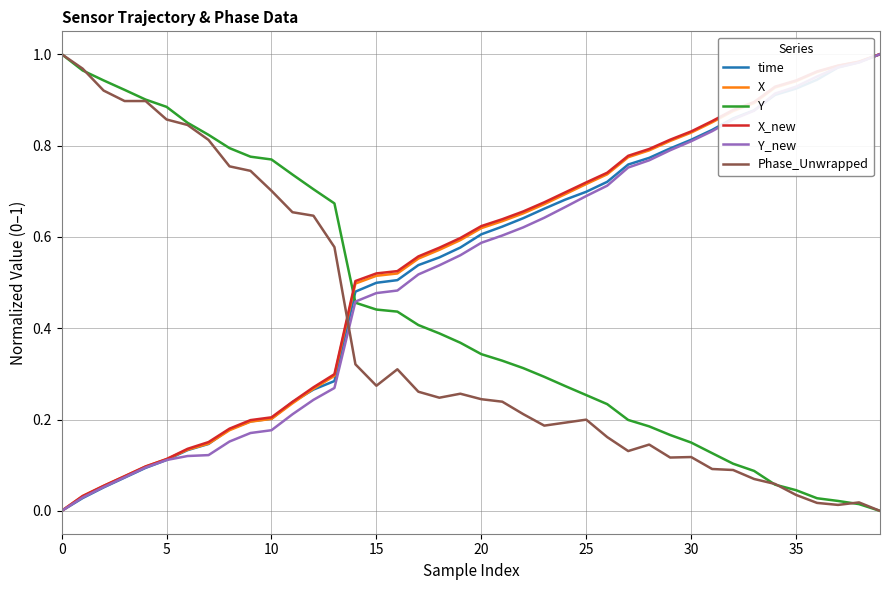

What are all the series names shown in the legend?

time, X, Y, X_new, Y_new, Phase_Unwrapped